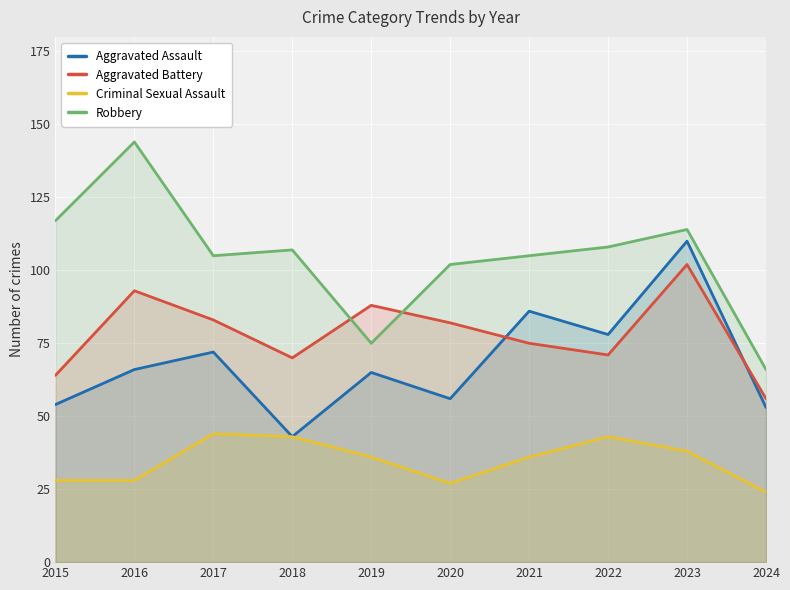

What is the highest value of the Aggravated Battery series?

102